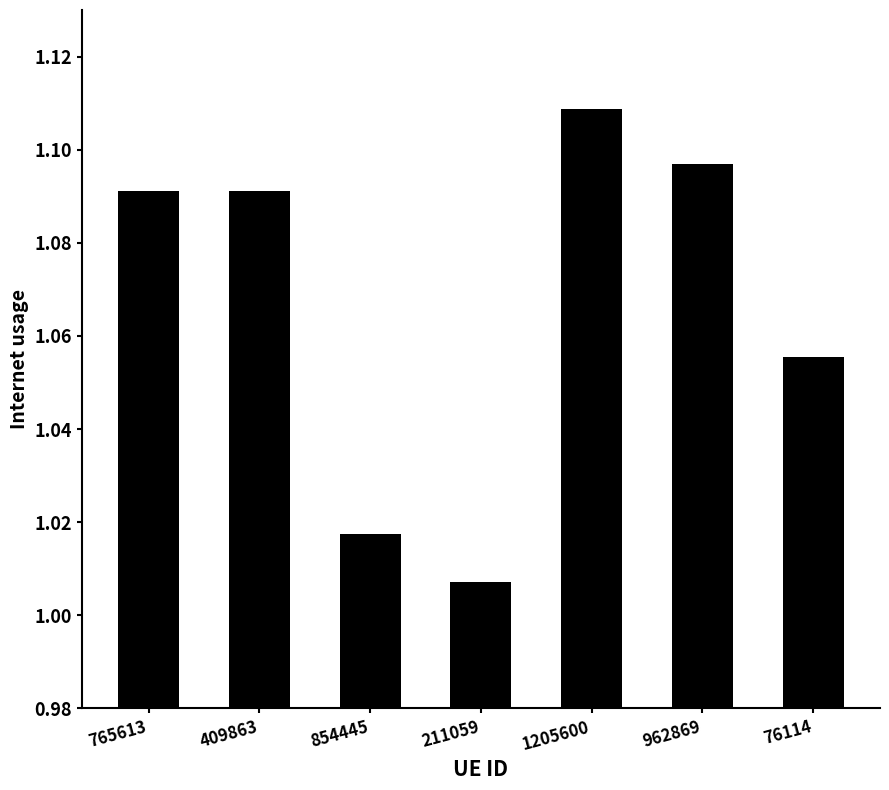

Which has a higher value, 76114 or 854445?

76114